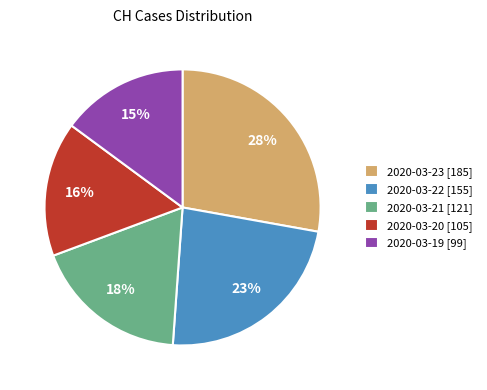

The 2020-03-22 [155] slice represents 23% of the pie. True or false?

True